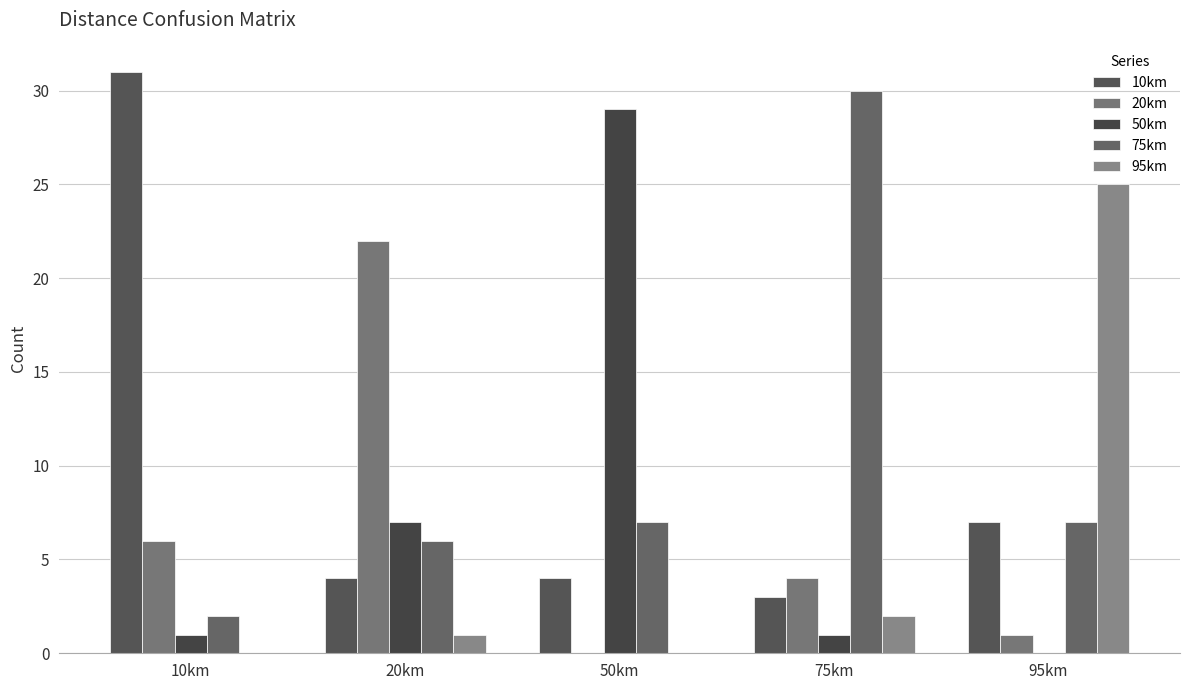

List the labels in order of 10km value, smallest first.

75km, 20km, 50km, 95km, 10km